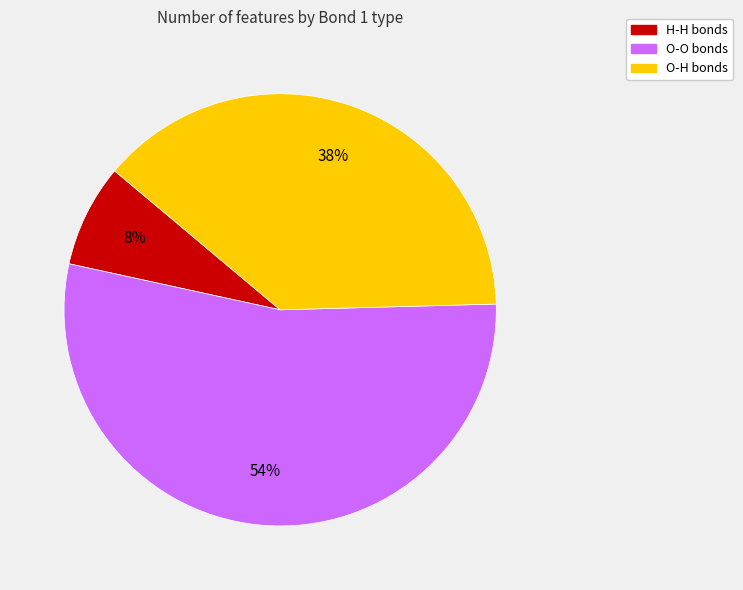

What is the smallest slice in the pie chart?

H-H